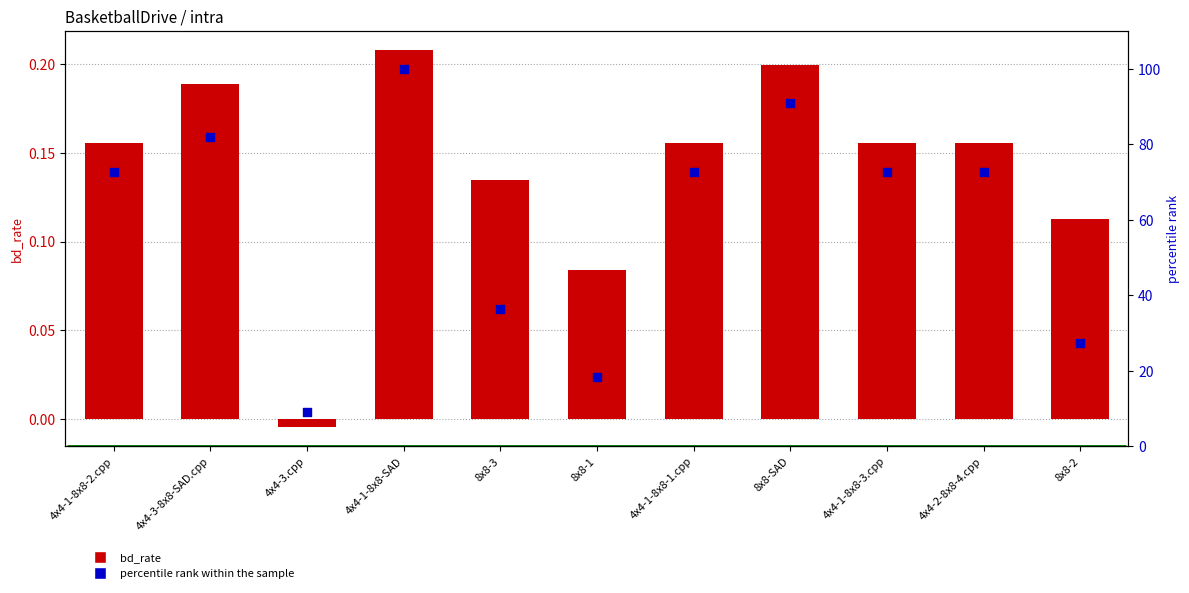

What are all the series names shown in the legend?

bd_rate, percentile rank within the sample